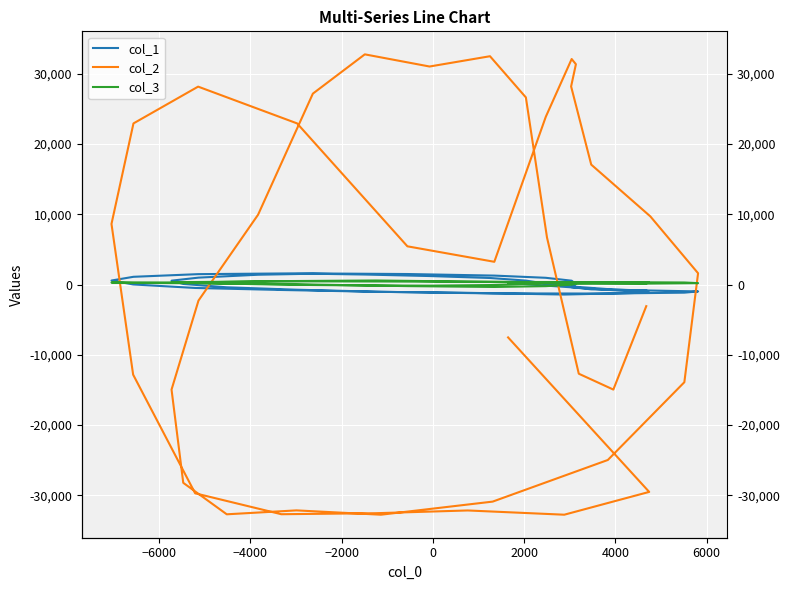

What are all the series names shown in the legend?

col_1, col_2, col_3